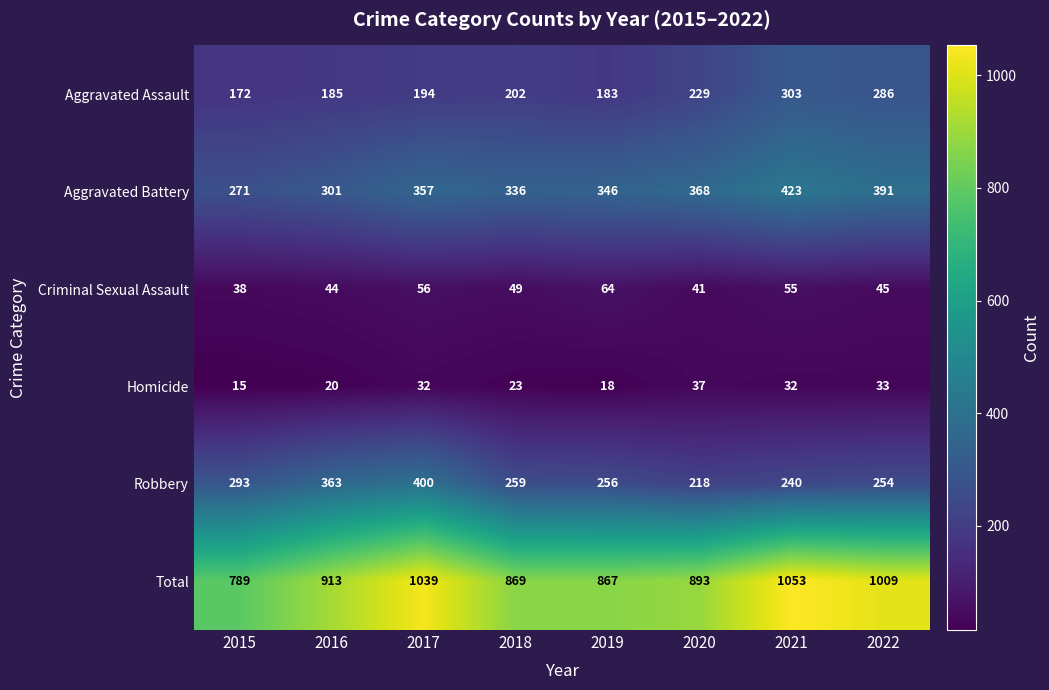

At which label is Aggravated Assault closest to 237?

2020